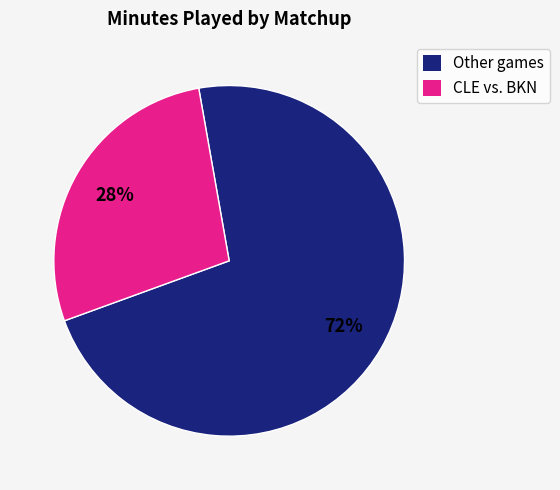

To the nearest percent, what is the difference between the largest and smallest slice percentages?

44%